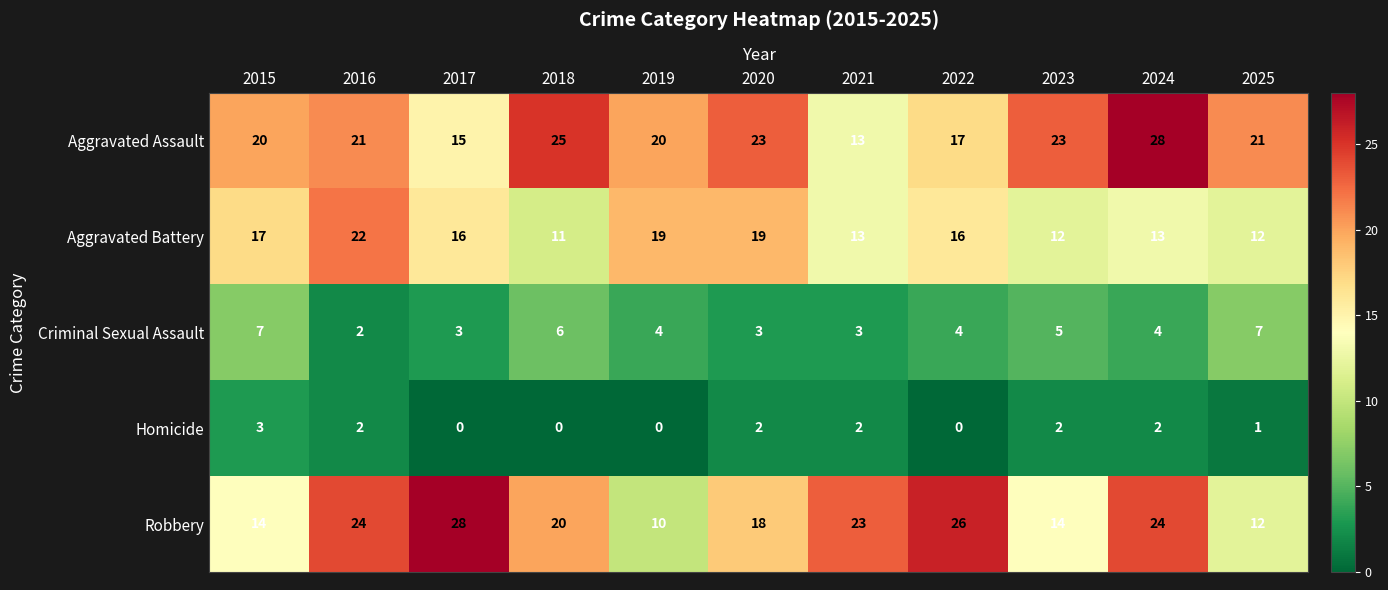

At 2022, list the series in order from smallest to largest.

Homicide, Criminal Sexual Assault, Aggravated Battery, Aggravated Assault, Robbery